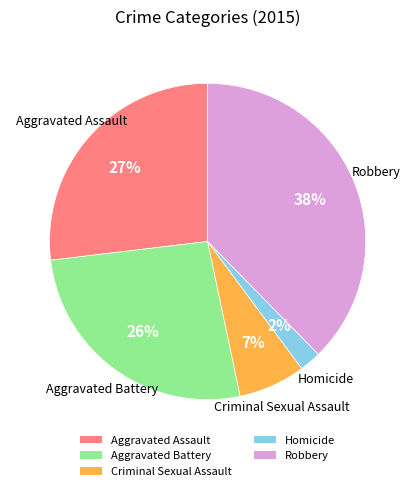

What is the largest slice in the pie chart?

Robbery